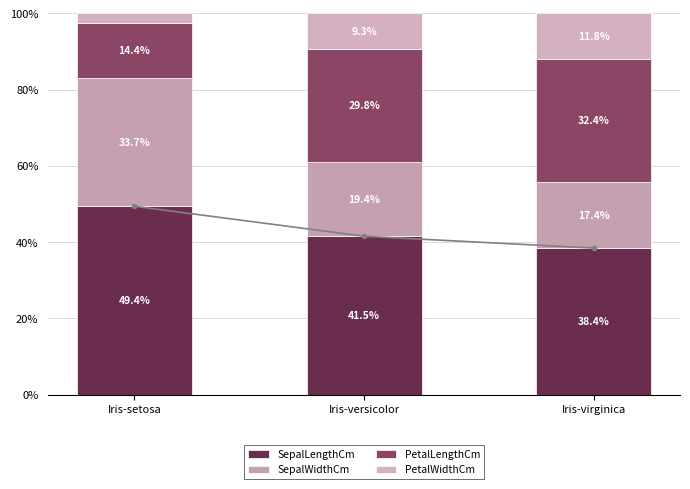

Reading right to left, list all the values displayed in this chart.

SepalLengthCm: 38.4	41.5	49.4
SepalWidthCm: 17.4	19.4	33.7
PetalLengthCm: 32.4	29.8	14.4
PetalWidthCm: 11.8	9.3	2.4